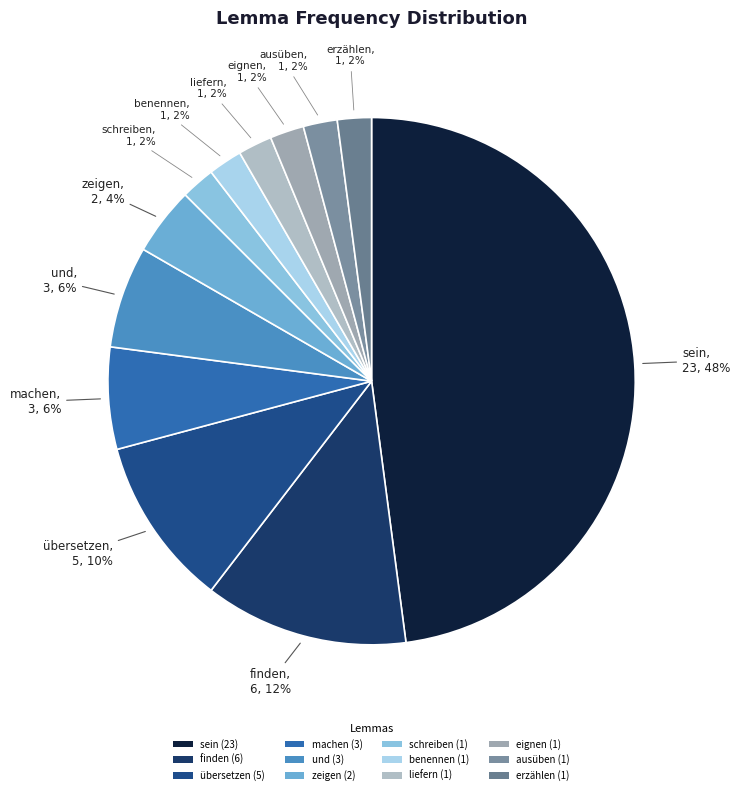

Combined, what portion of the pie is erzählen and eignen?

4.2%